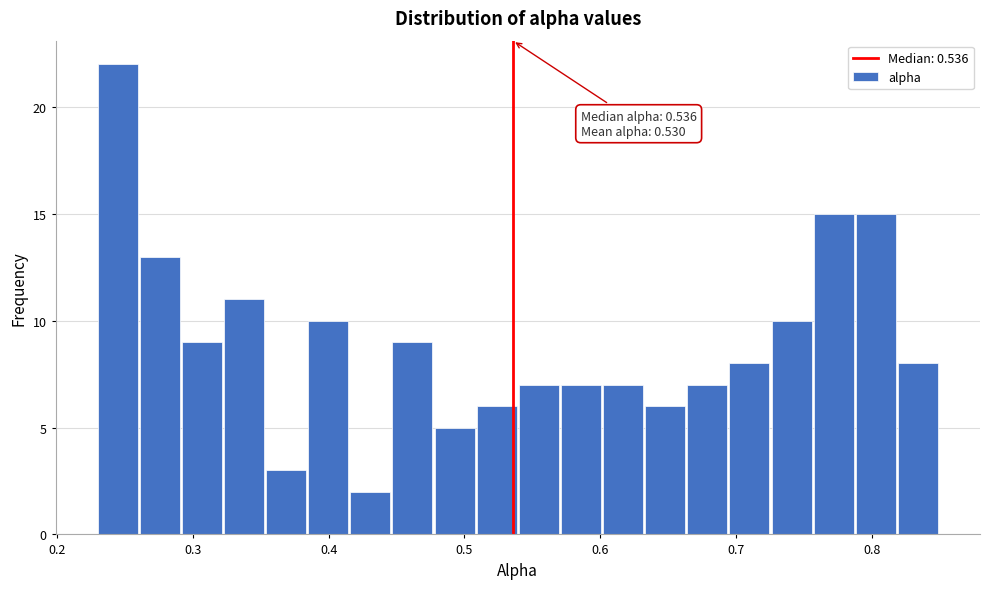

Read against the x-axis, roughly where is the centre of the tallest bar?

0.24